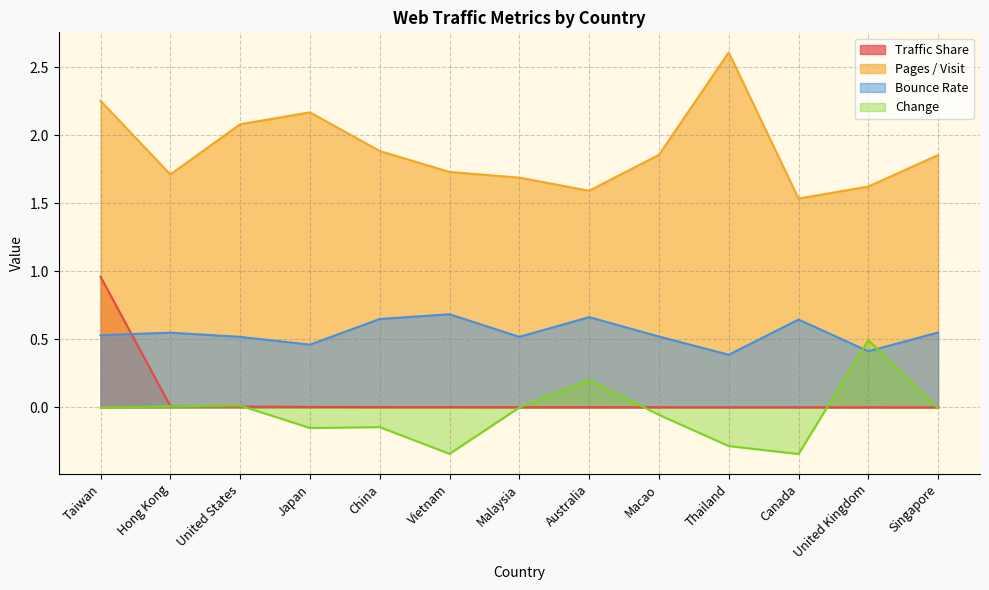

True or false: Change and Pages / Visit cross at least once.

False